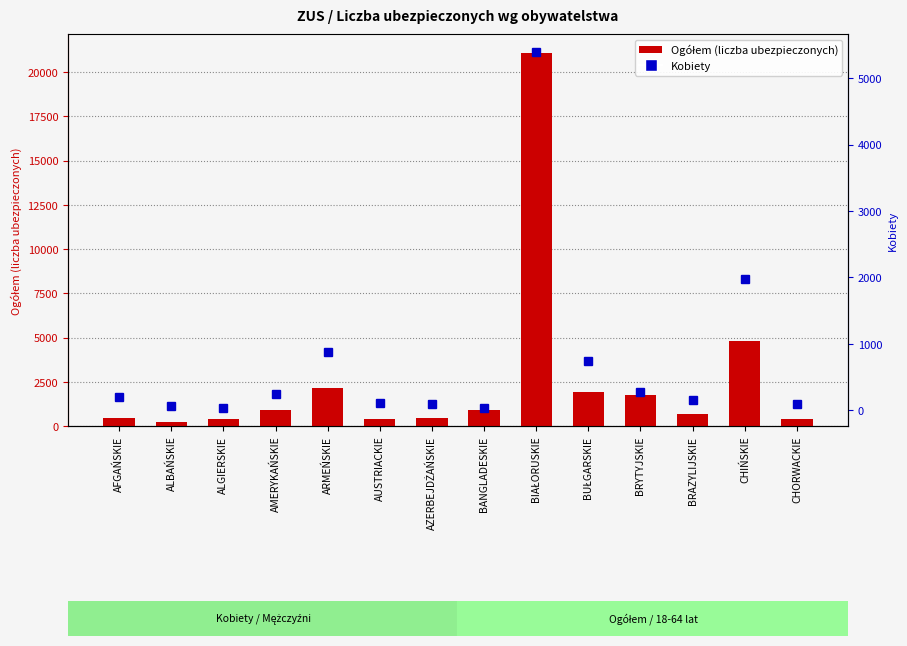

What is the approximate value of Ogółem (col_1) at BIAŁORUSKIE, to the nearest 50?

21100